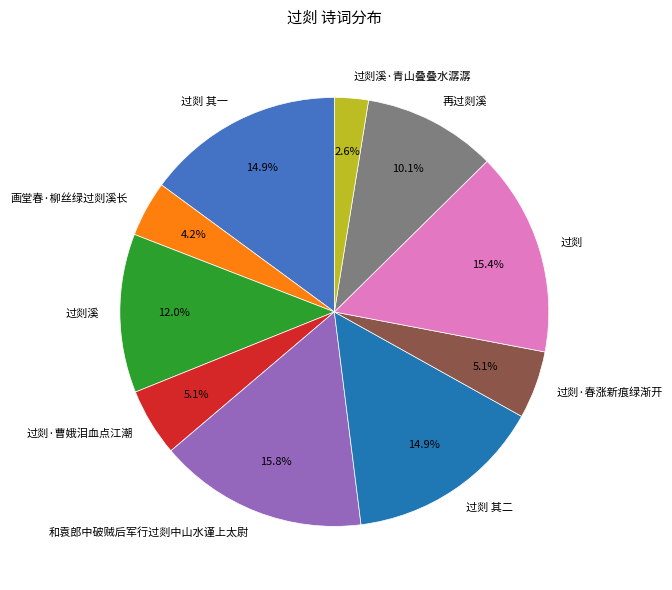

What percentage do 画堂春·柳丝绿过剡溪长 and 过剡 其一 together represent?

19.1%